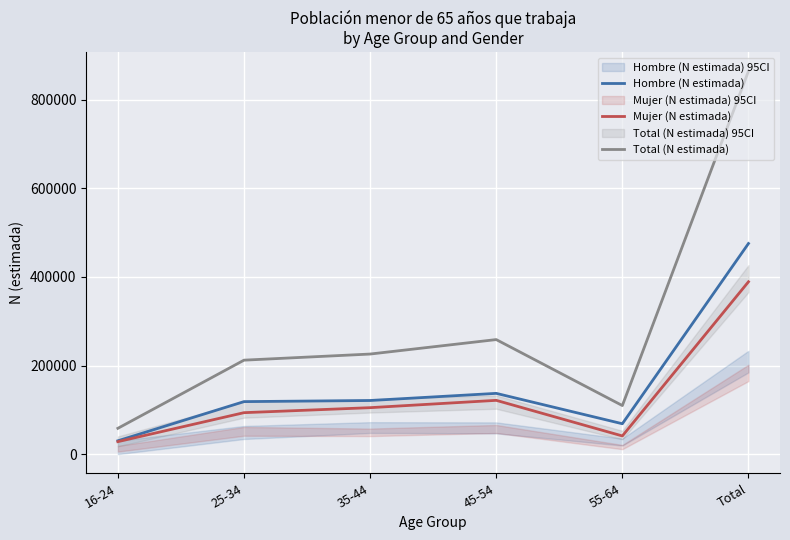

Rank the series by their maximum value, from highest to lowest.

Total (N estimada), Hombre (N estimada), Mujer (N estimada)